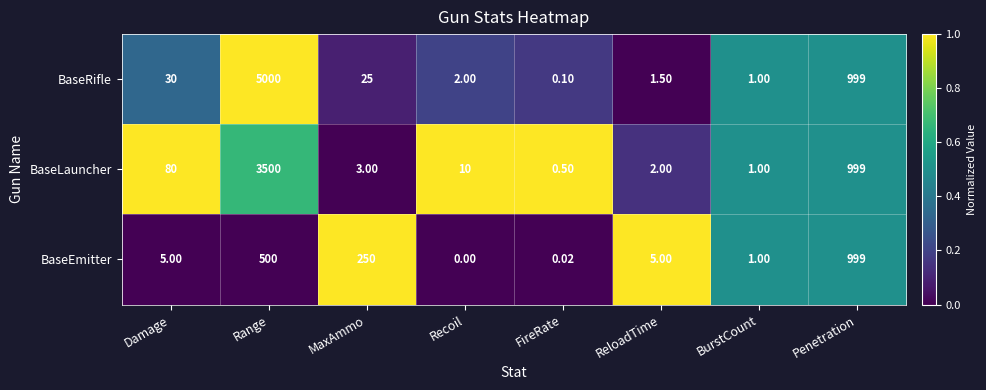

At which category is the sum across all series the highest?

Range